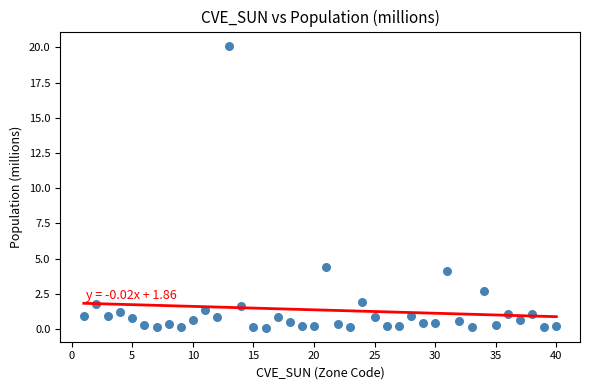

What Y value in the scatter plot is closest to 10?

4.4